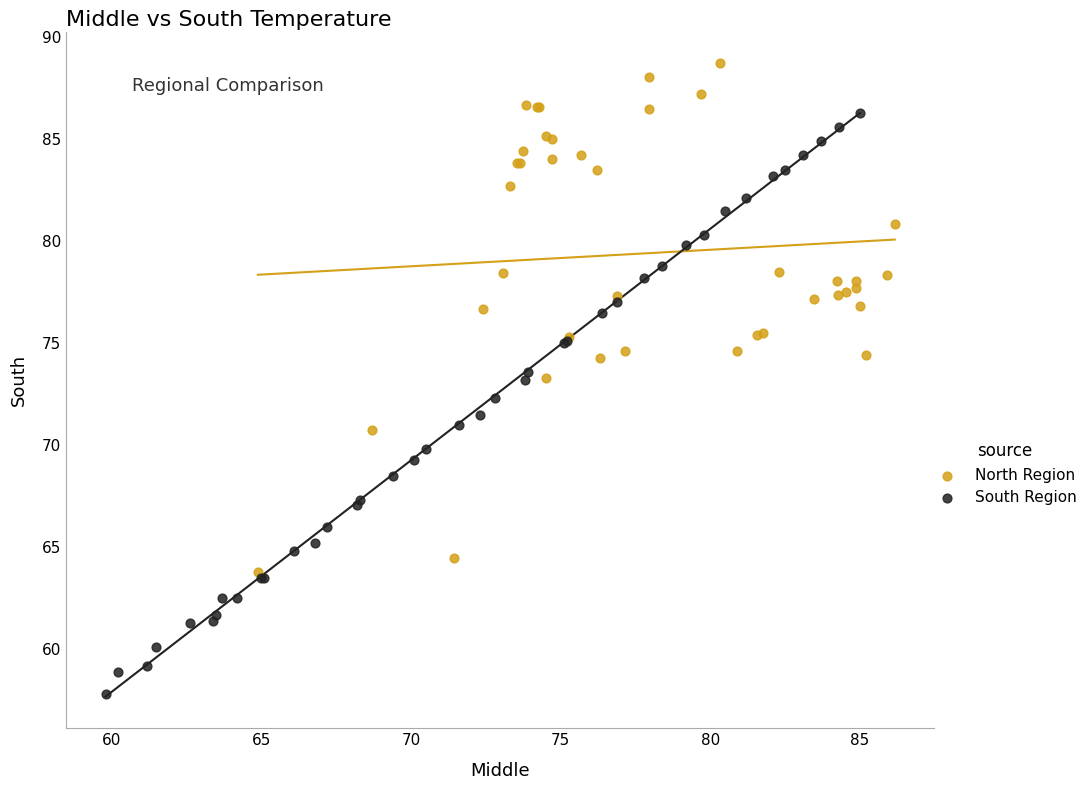

Which series contains the highest Y value?

North Region